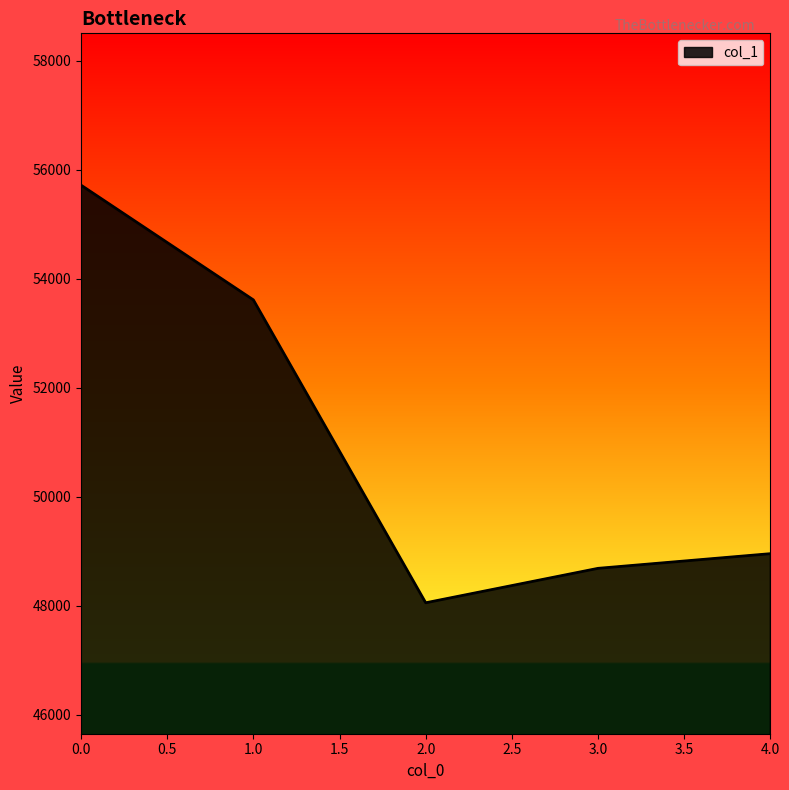

Is it true that the value at 4.0 is 48954?

True